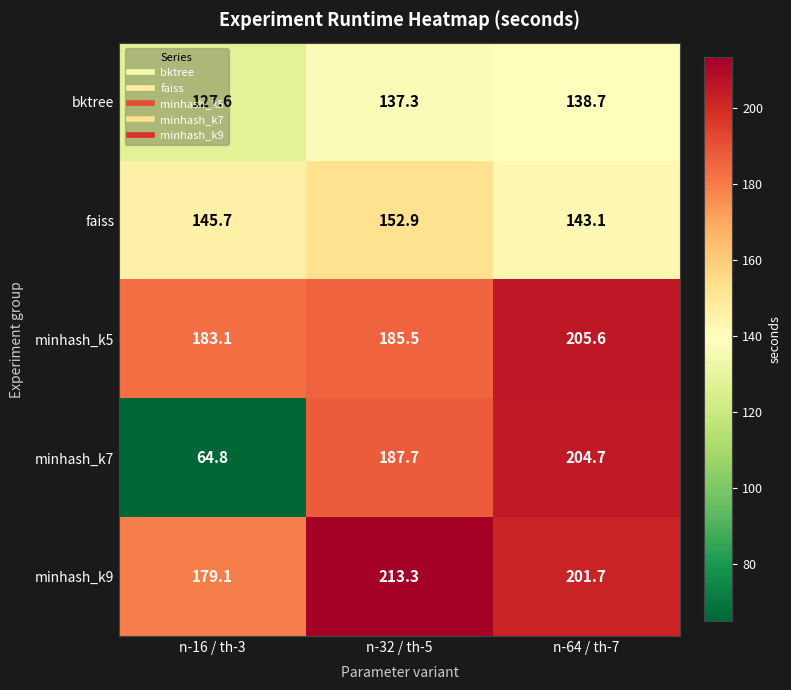

What is the total value across all series at n-32 / th-5?

876.7